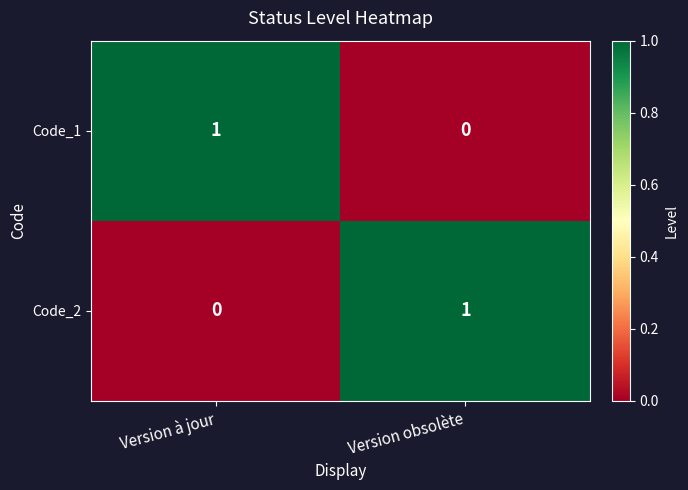

Which category has the lowest value in the Code_1 series?

Version obsolète